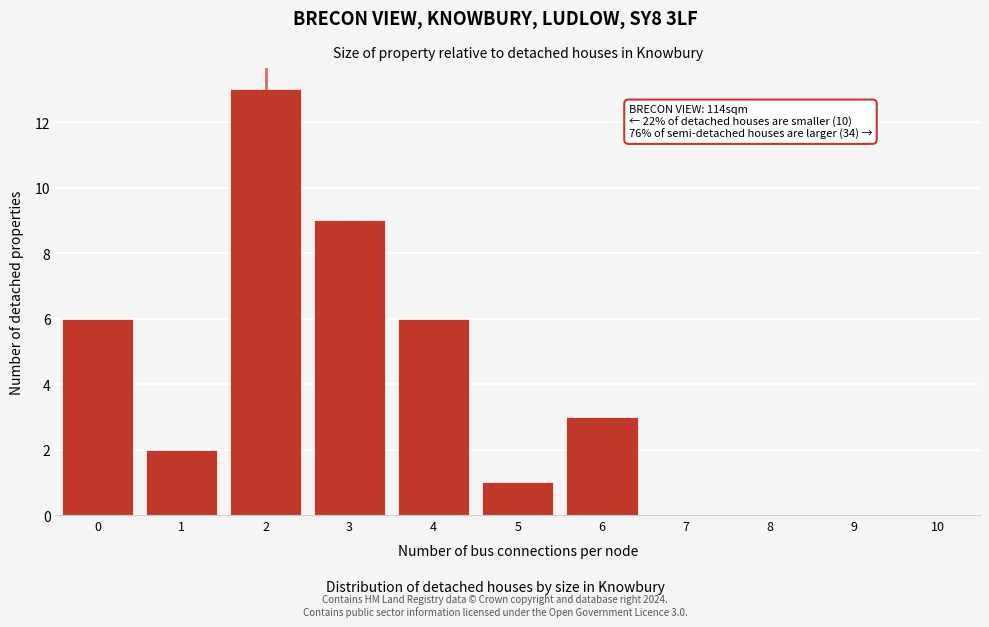

Reading left to right, extract all data points from this chart.

0=6	1=2	2=13	3=9	4=6	5=1	6=3	7=0	8=0	9=0	10=0